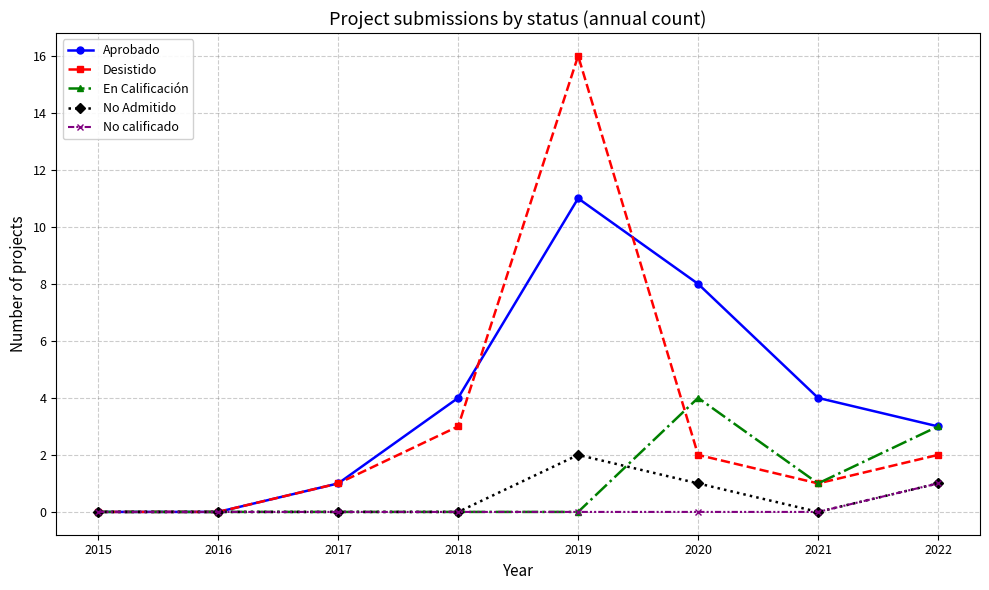

True or false: No calificado has a value of 1 at 2021.

False